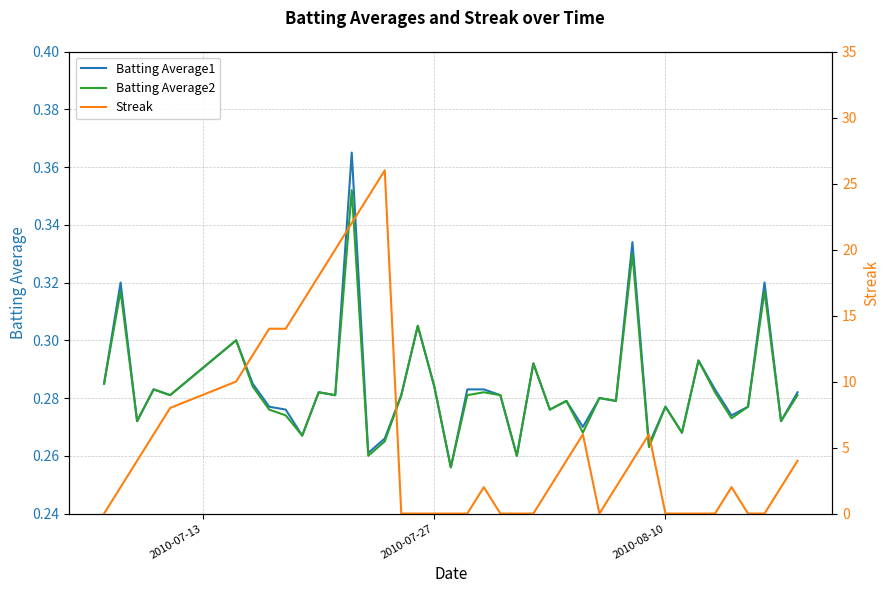

How many interior local valleys does the Batting Average2 series have?

14